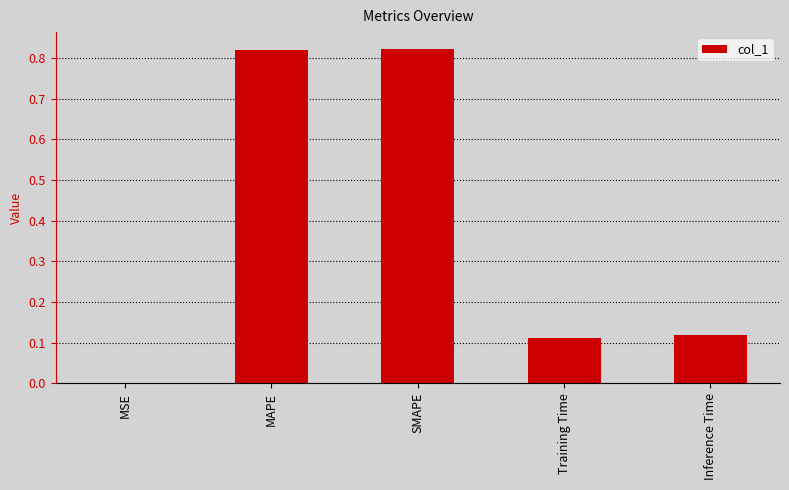

Is it true that the value at SMAPE is 0.4?

False